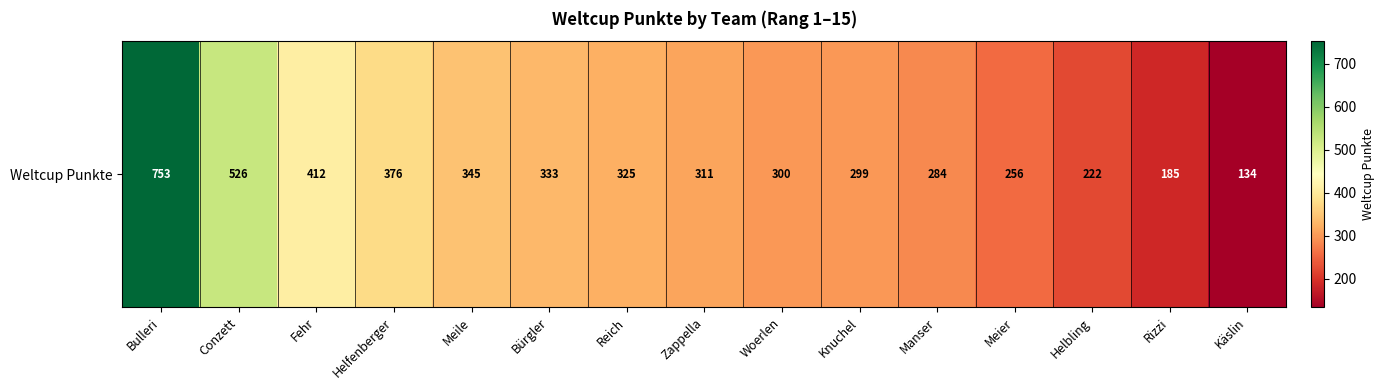

The value at Helbling is 222. True or false?

True